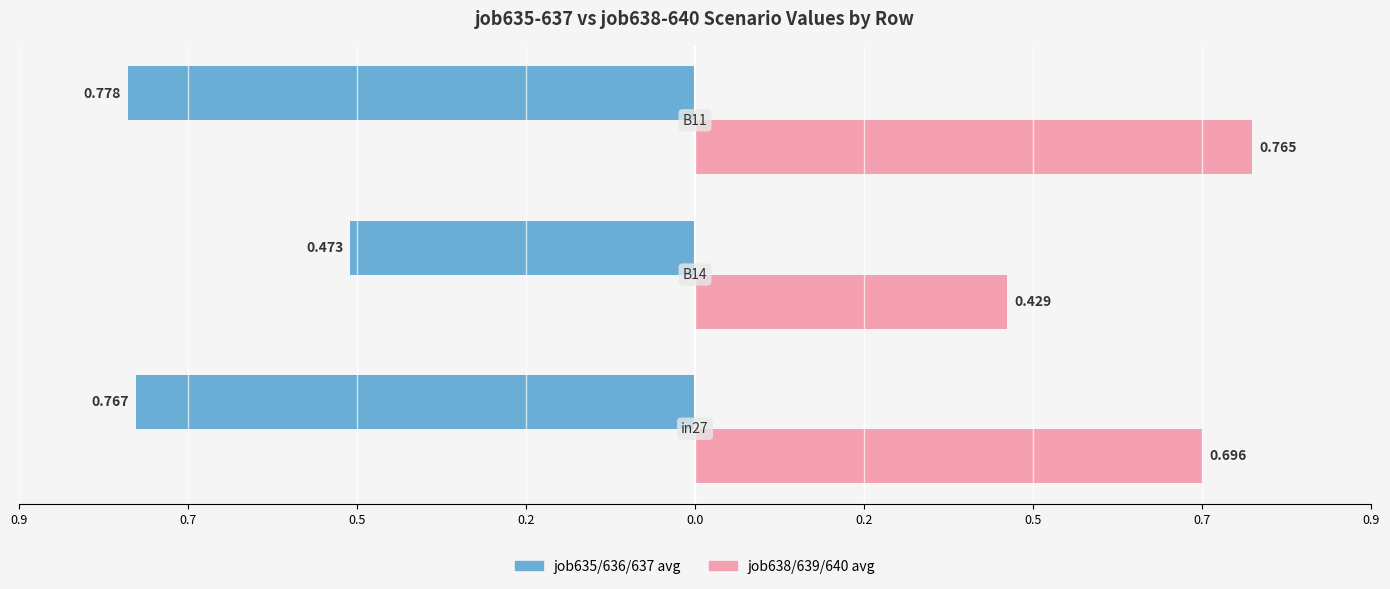

What are all the series names shown in the legend?

job635/636/637 avg, job638/639/640 avg